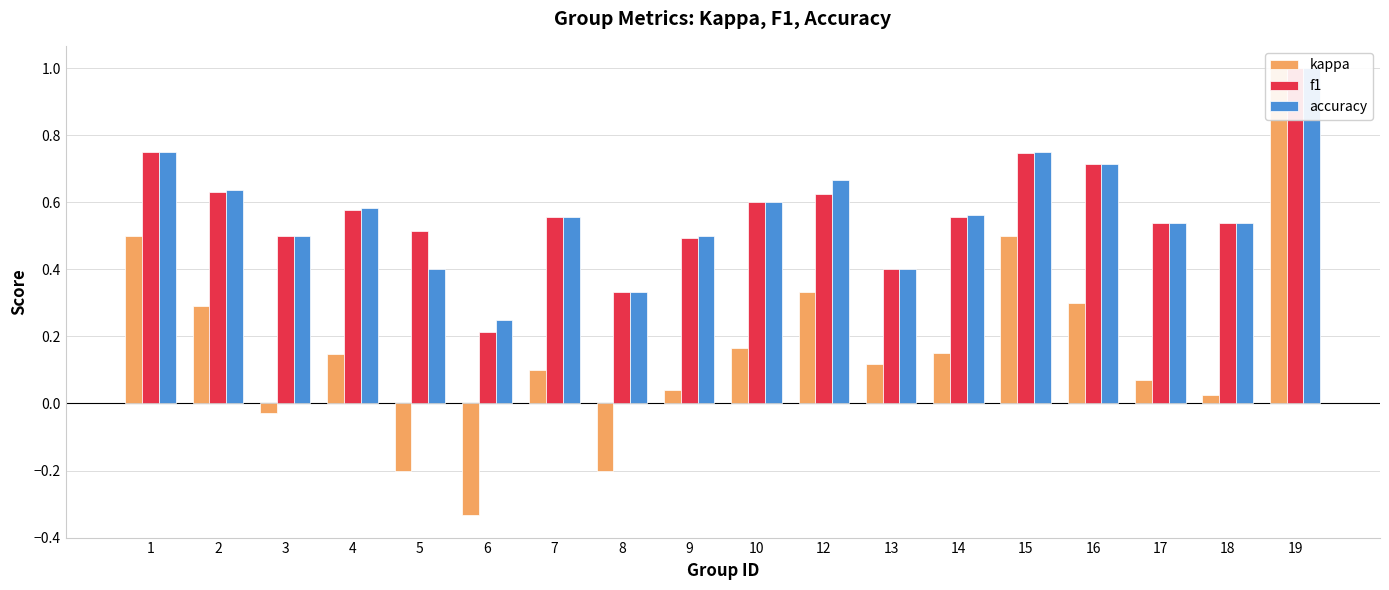

What is the minimum value shown in the chart?

-0.3